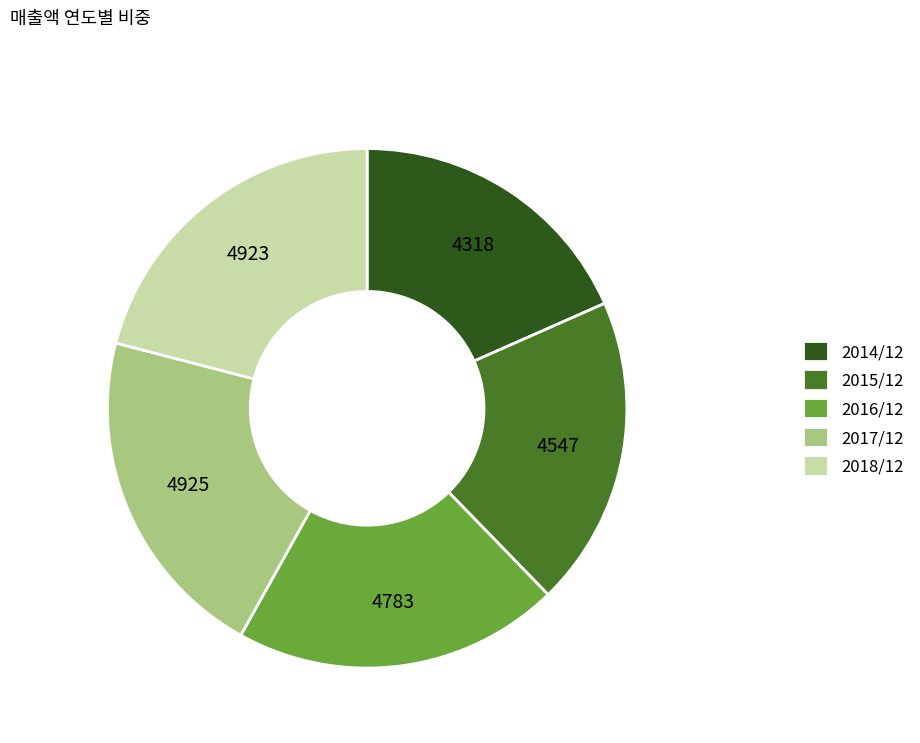

How many segments does this pie chart have?

5